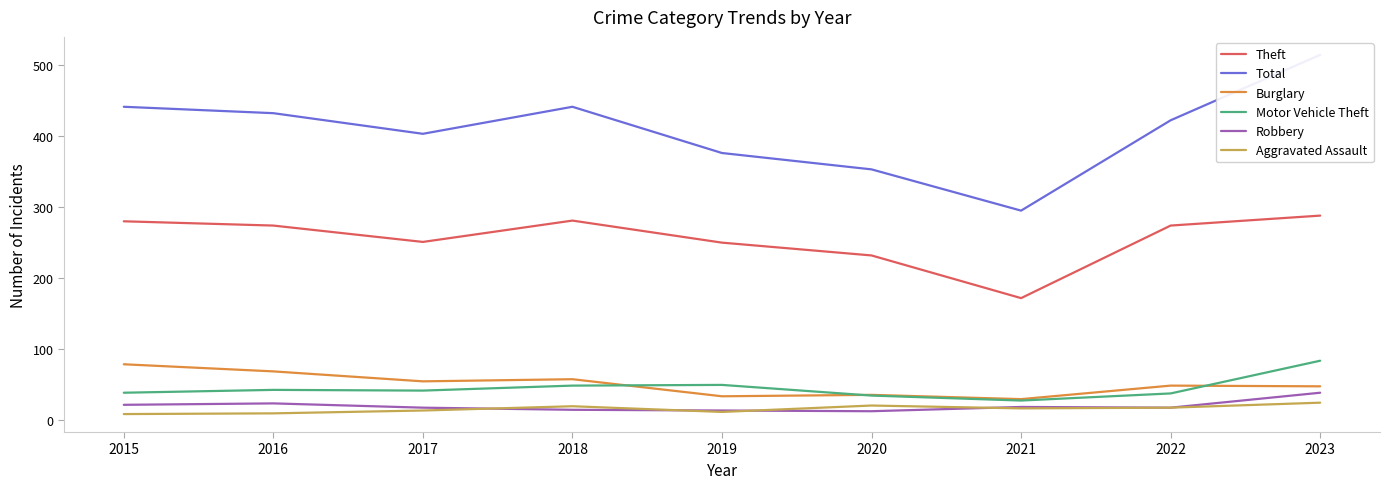

What is the difference between the Robbery values at 2021 and 2017?

1